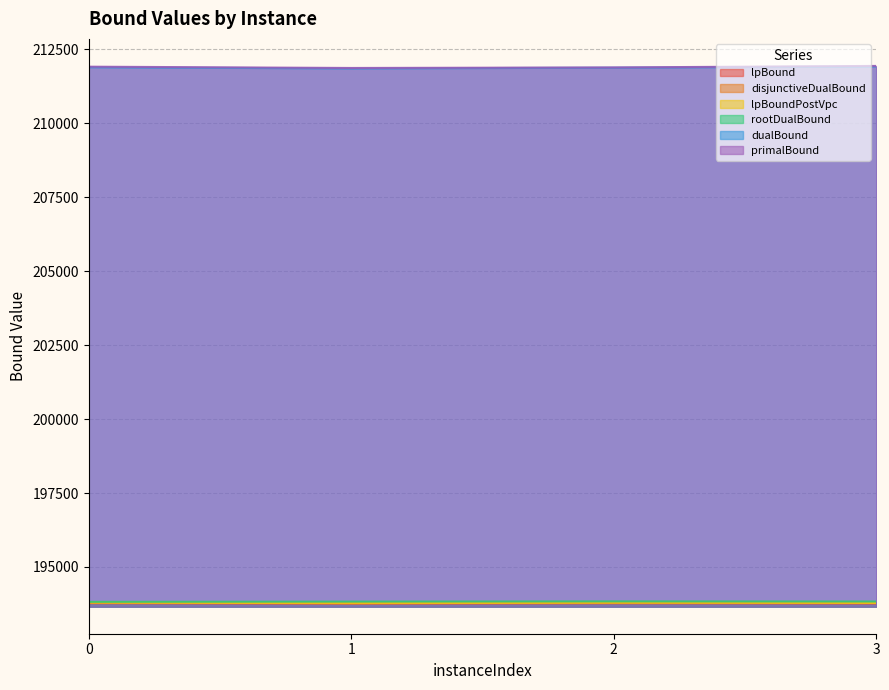

Which category has the highest value across all series?

3